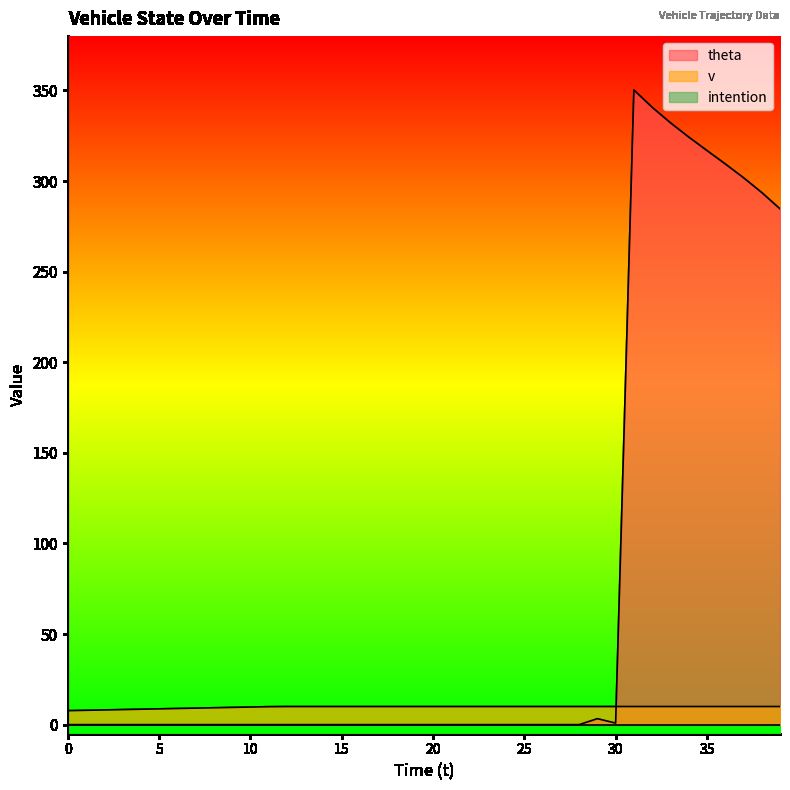

What is the difference between the second highest and minimum values in the theta series?

340.7